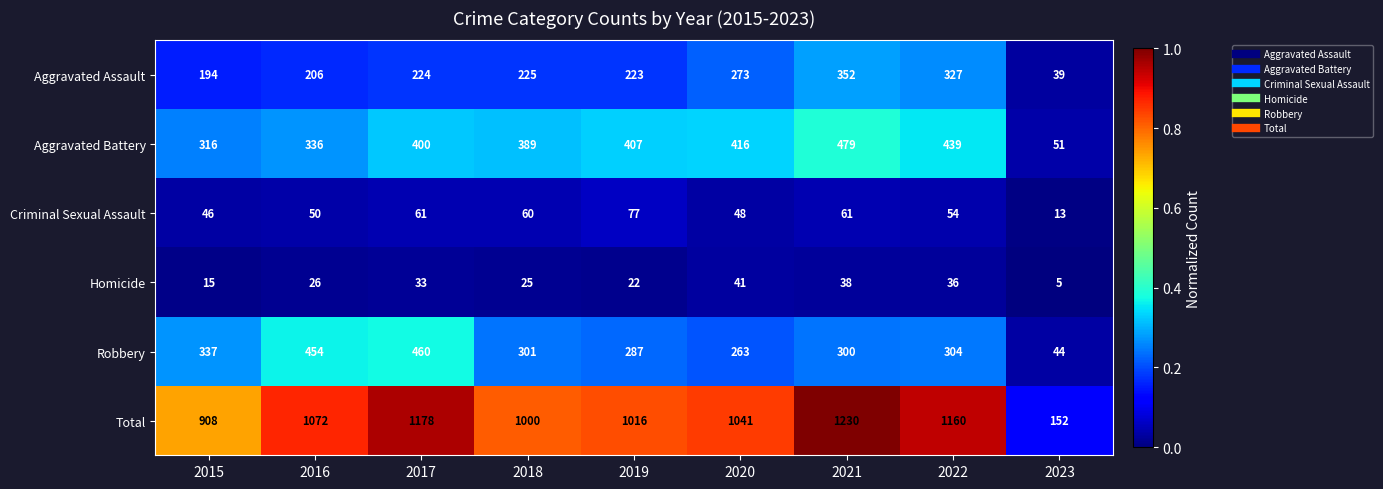

What is the spread (max minus min) of values at 2023?

147